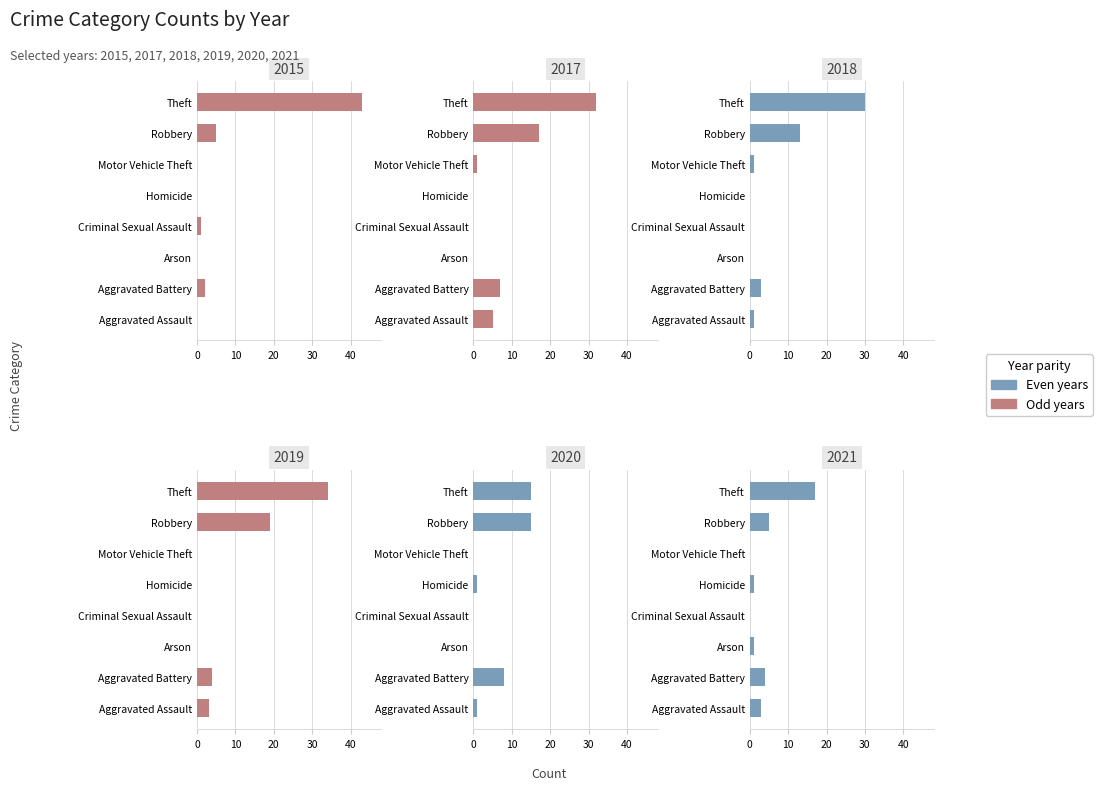

How many values in the 2021 series exceed 3?

3